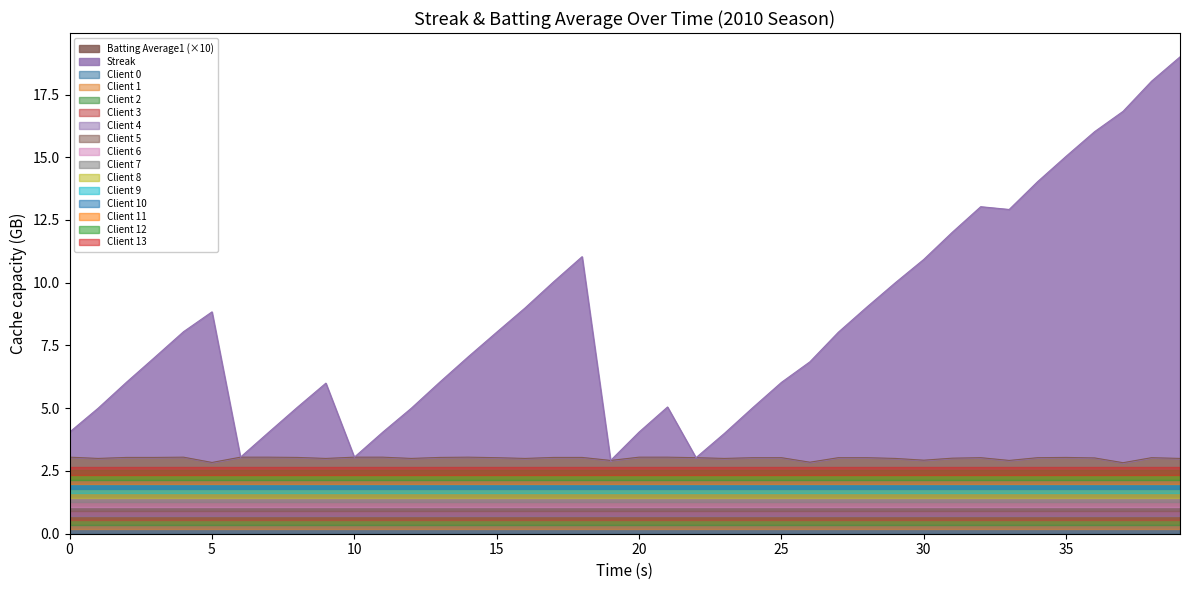

How many data points in Streak are less than 7?

19